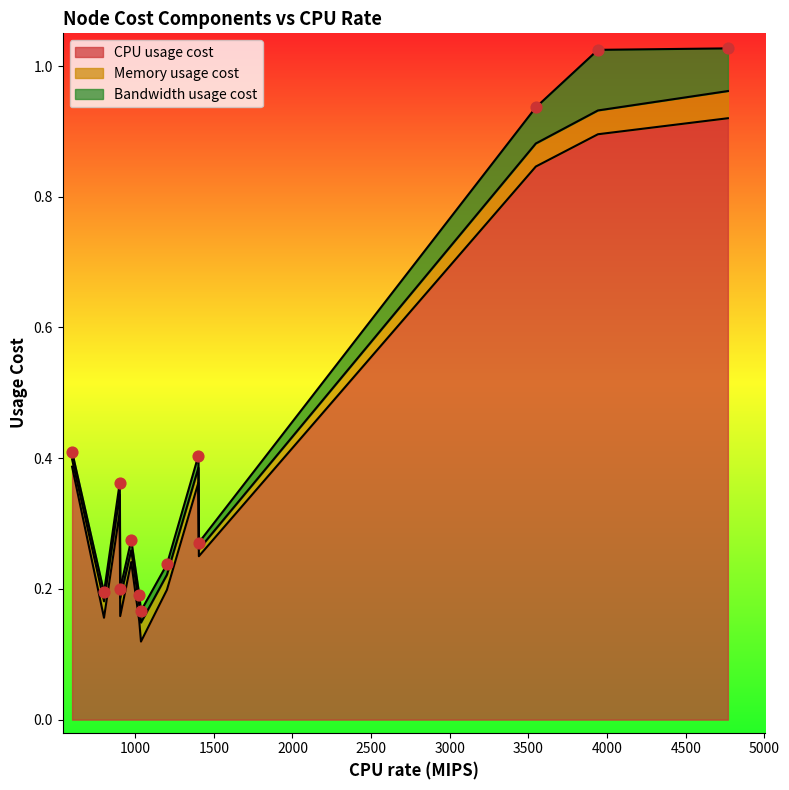

What is the total value across all series at Node_2?

1.0